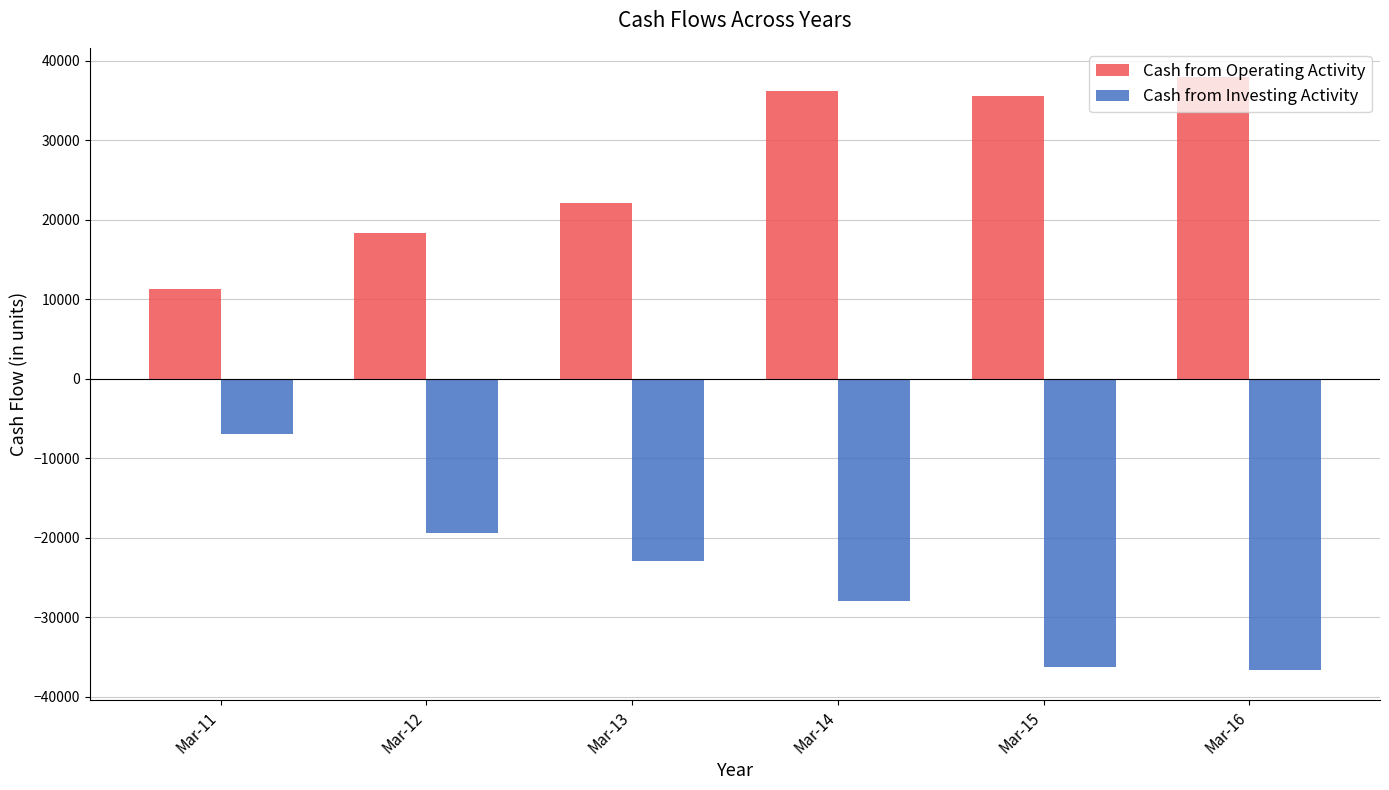

Is the value of Cash from Operating Activity at Mar-14 greater than the value of Cash from Investing Activity at Mar-11?

Yes